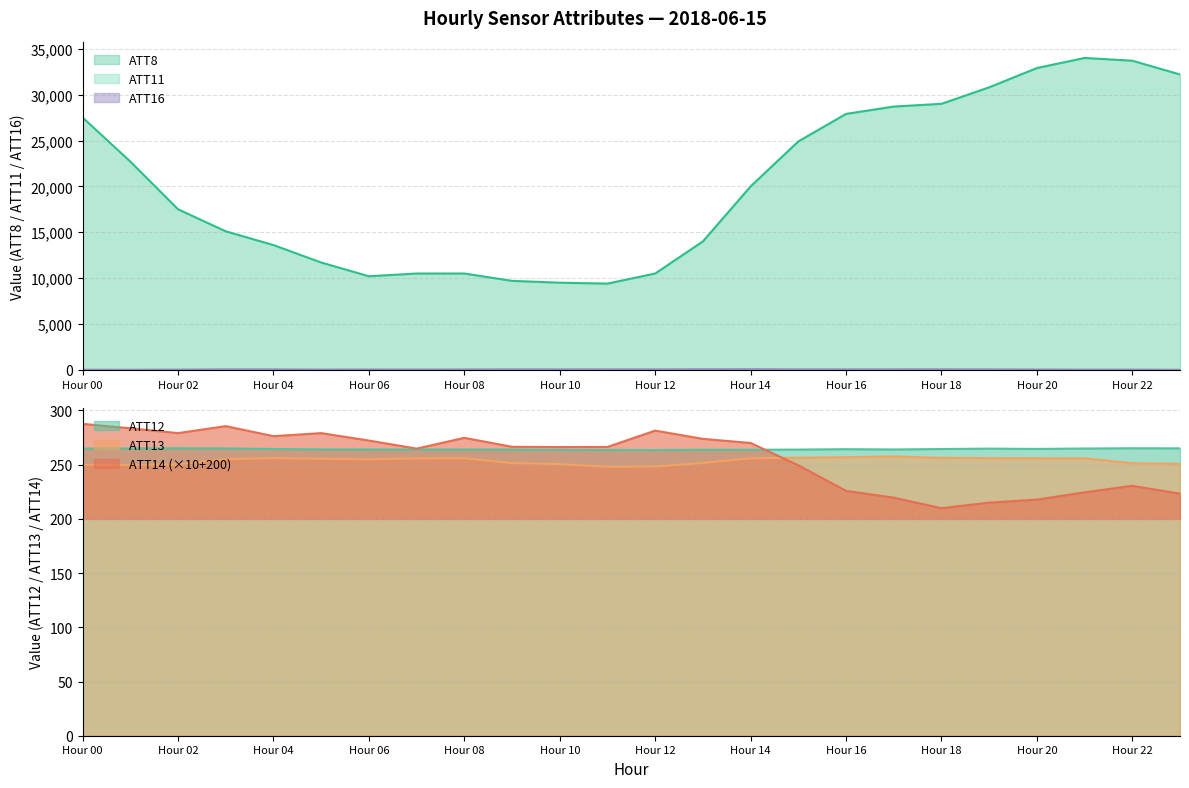

At which category does the chart reach its peak across all series?

21